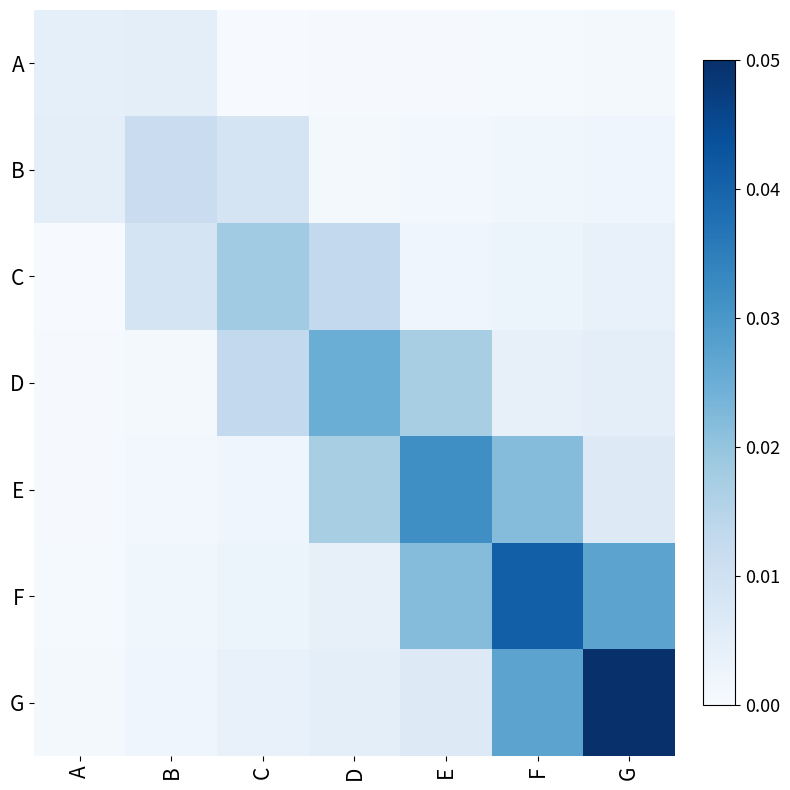

Reading left to right, extract all data points from this chart.

A: A=0.0	B=0.0	C=0.0	D=0.0	E=0.0	F=0.0	G=0.0
B: A=0.0	B=0.0	C=0.0	D=0.0	E=0.0	F=0.0	G=0.0
C: A=0.0	B=0.0	C=0.0	D=0.0	E=0.0	F=0.0	G=0.0
D: A=0.0	B=0.0	C=0.0	D=0.0	E=0.0	F=0.0	G=0.0
E: A=0.0	B=0.0	C=0.0	D=0.0	E=0.0	F=0.0	G=0.0
F: A=0.0	B=0.0	C=0.0	D=0.0	E=0.0	F=0.0	G=0.0
G: A=0.0	B=0.0	C=0.0	D=0.0	E=0.0	F=0.0	G=0.1